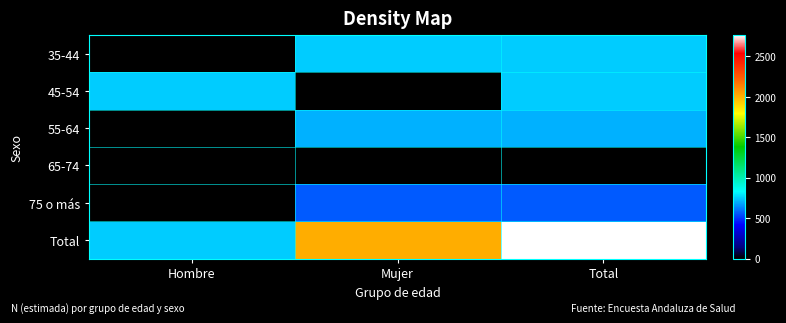

At how many categories does at least one series exceed 391?

3